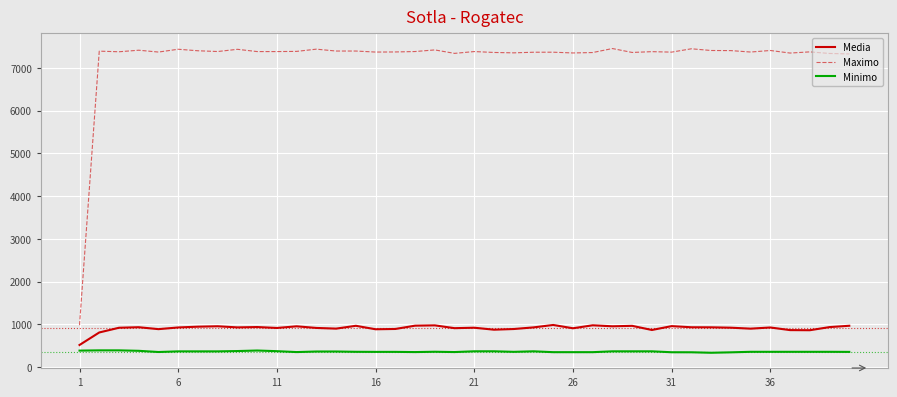

True or false: Maximo and Media intersect in this chart.

False